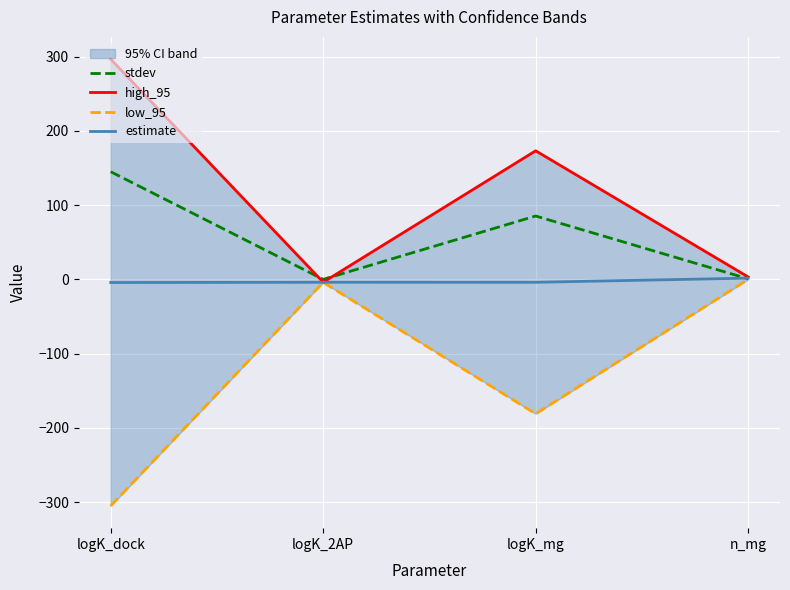

Where is stdev nearest to the value 72?

logK_mg